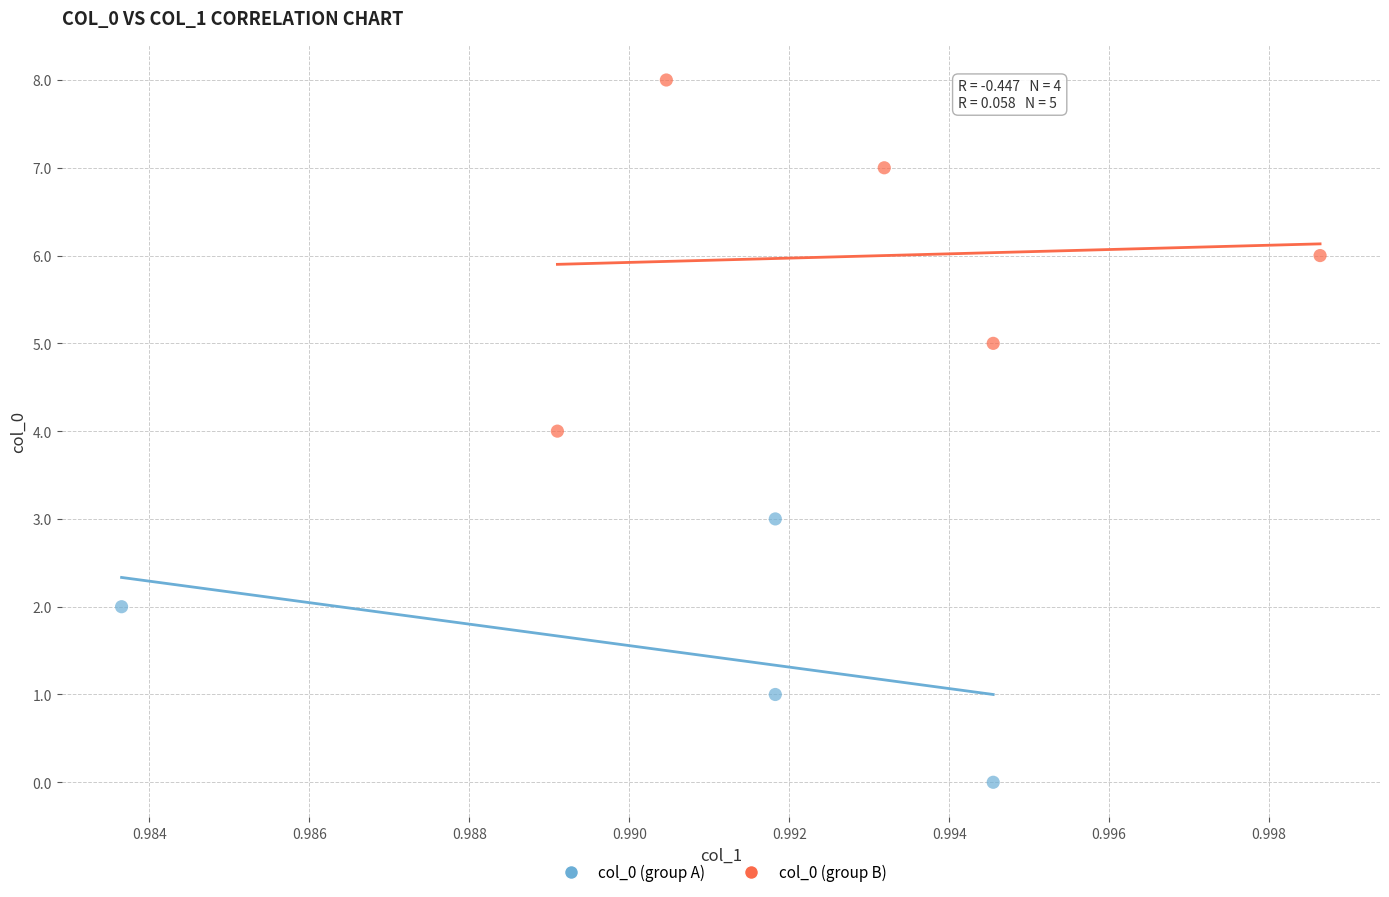

Which series contains the highest Y value?

col_0 (group B)